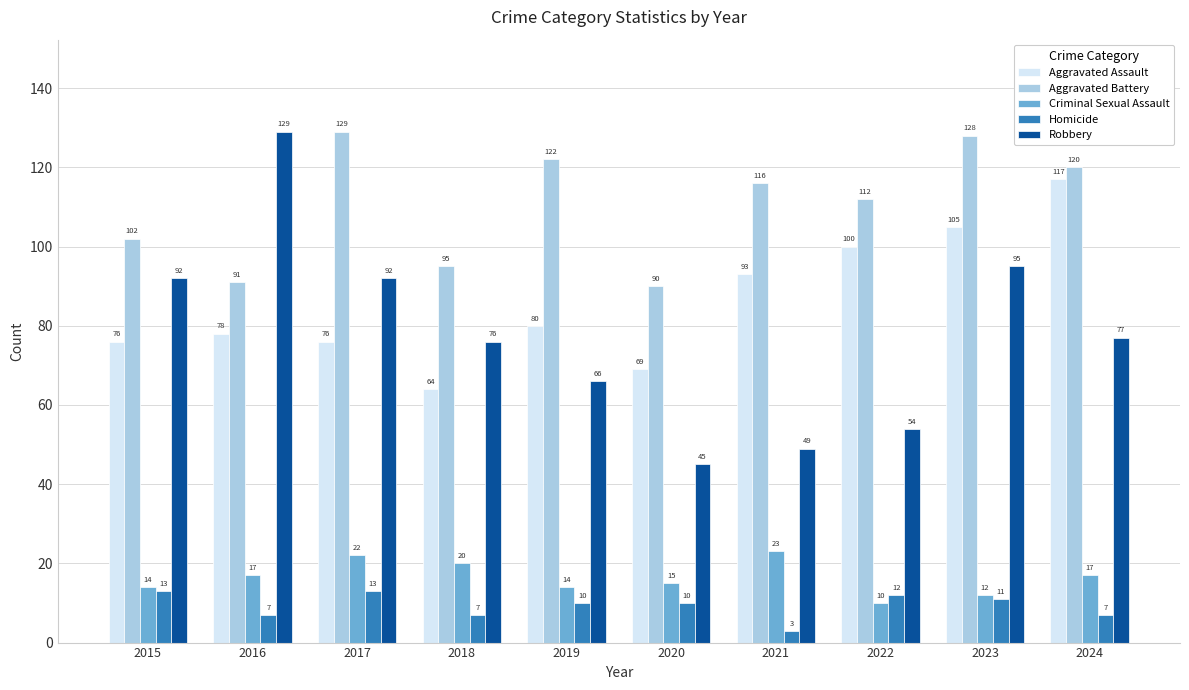

Which series has the widest spread of values?

Robbery